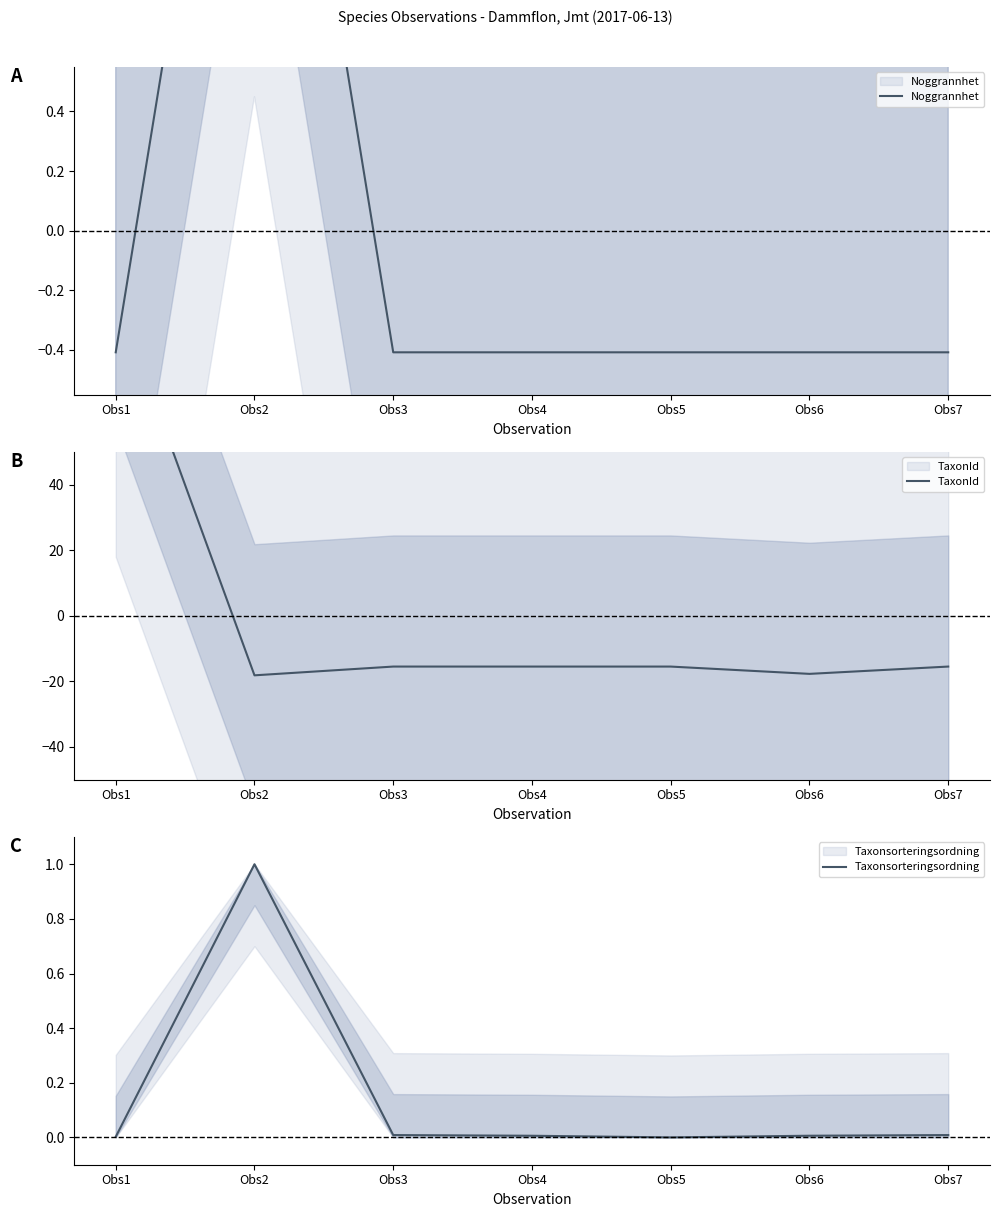

What is the total value across all series at Obs3?

-15.9